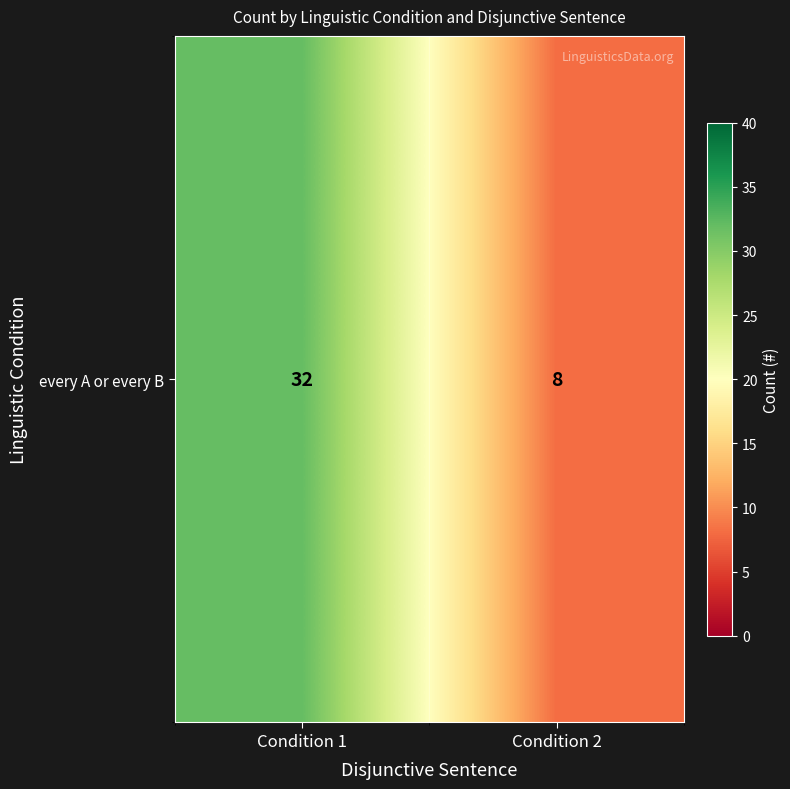

What is the sum of the values at Condition 1 and Condition 2?

40